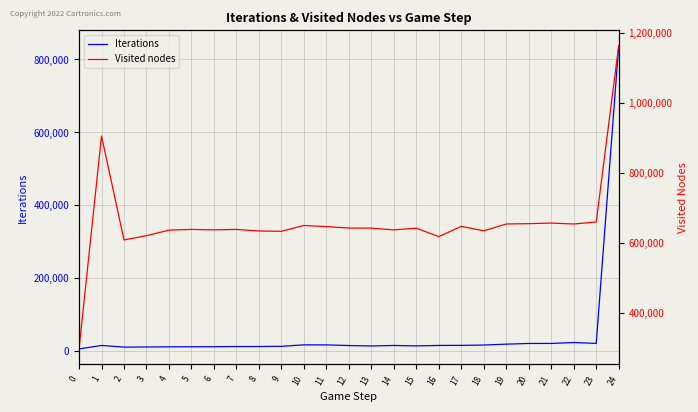

How many data points in Visited nodes are less than 641982?

12